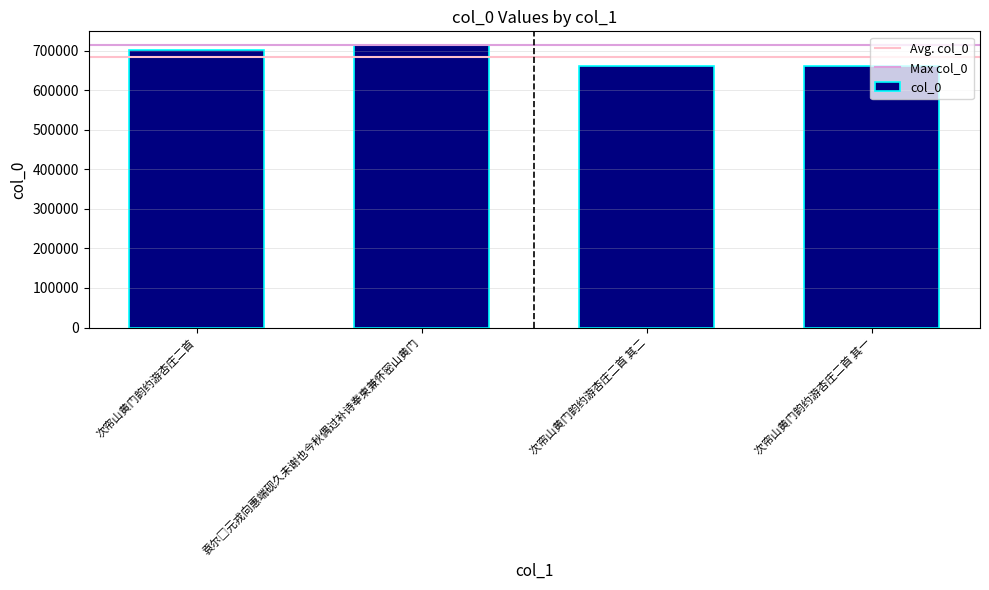

At which label is the value closest to 686830?

次帘山黄门韵约游杏庄二首